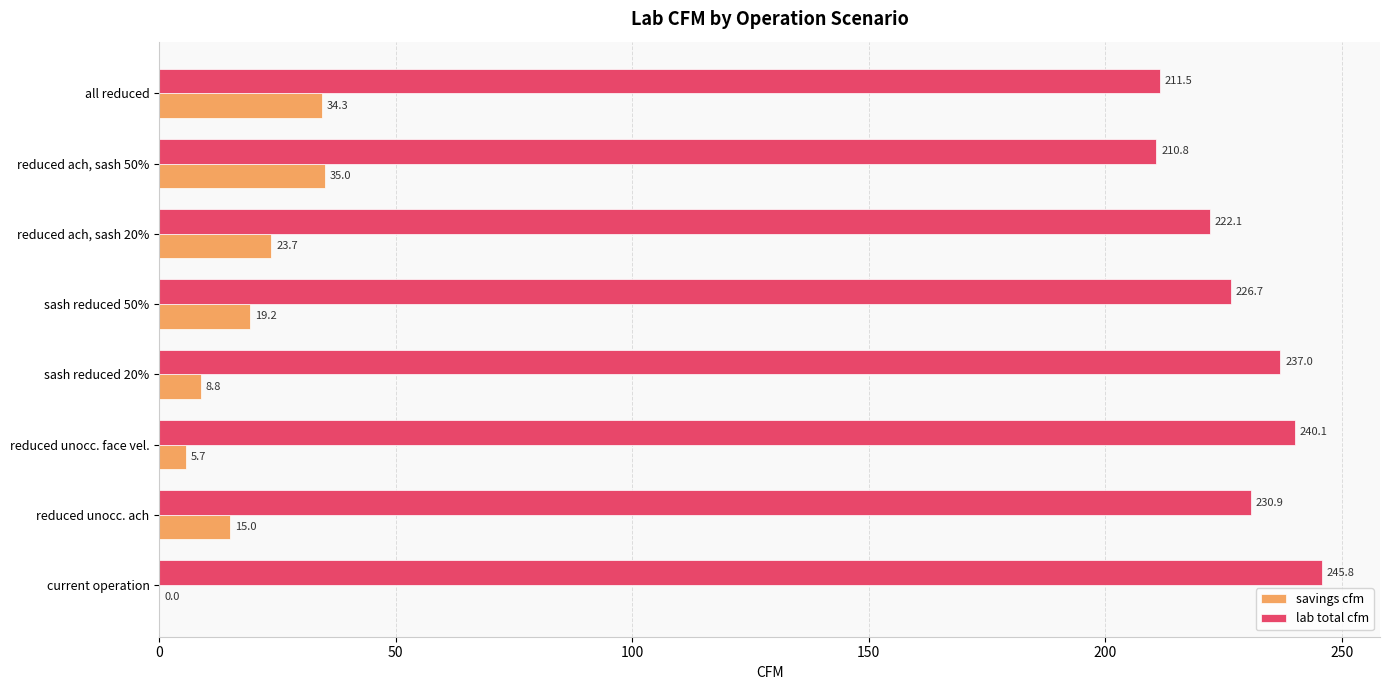

Is the value of savings cfm at sash reduced 20% greater than the value of lab total cfm at sash reduced 20%?

No